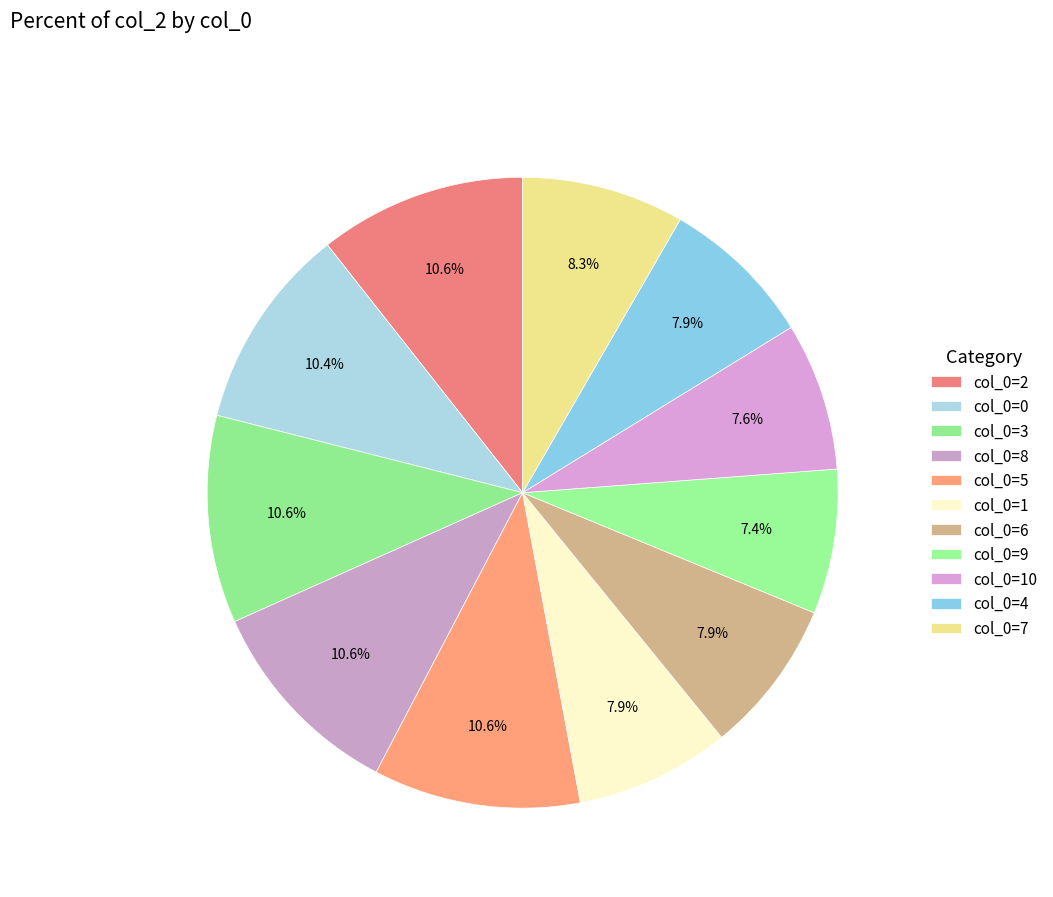

How many segments does this pie chart have?

11